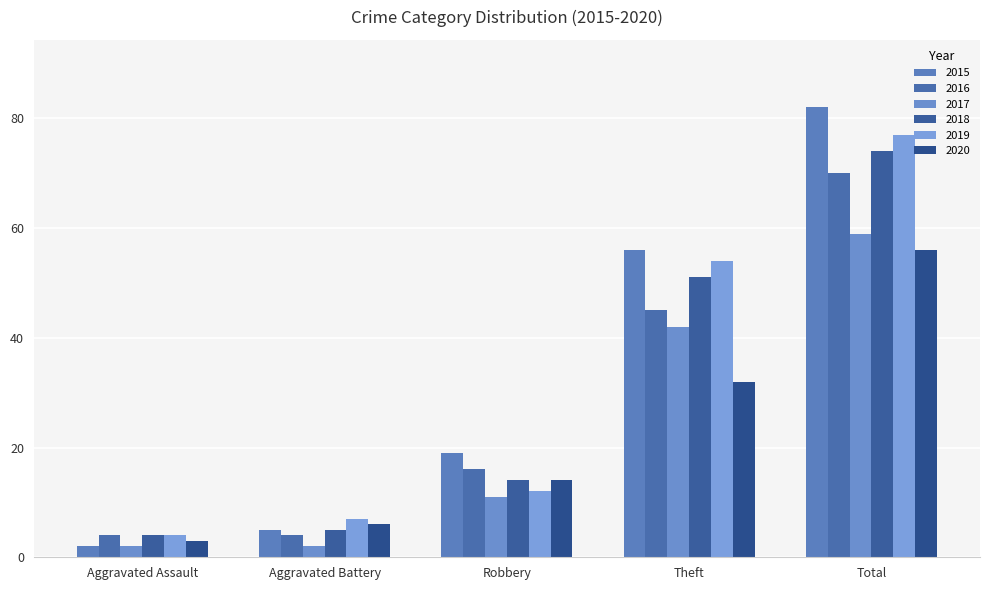

Which series has the widest spread of values?

2015